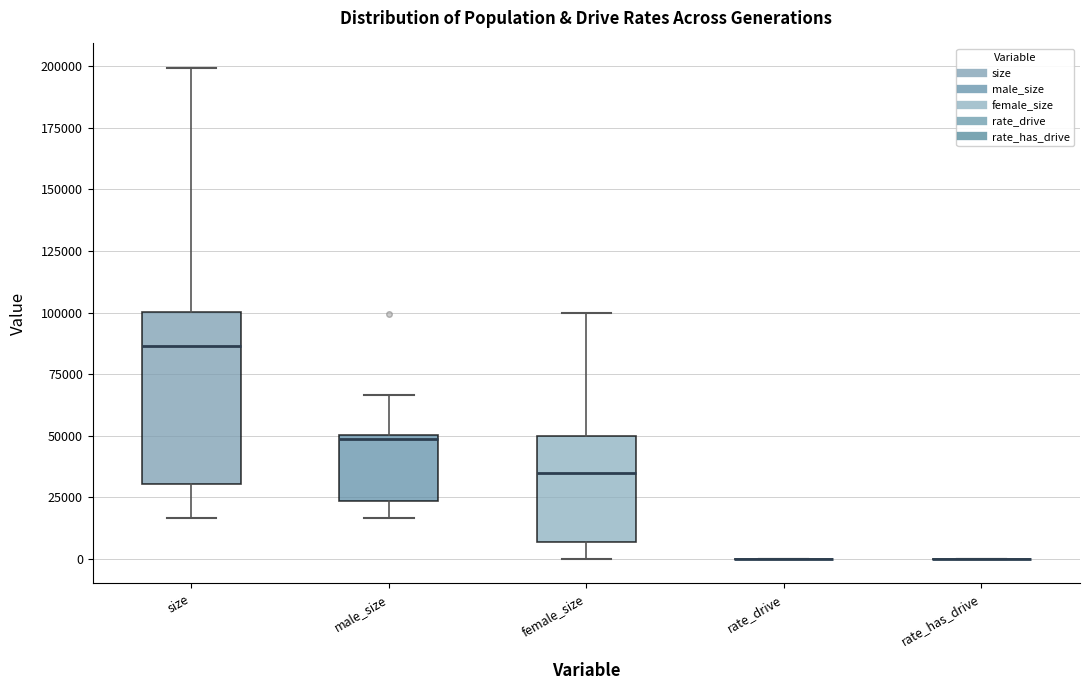

Which box is the tallest, from its lower edge to its upper edge?

size